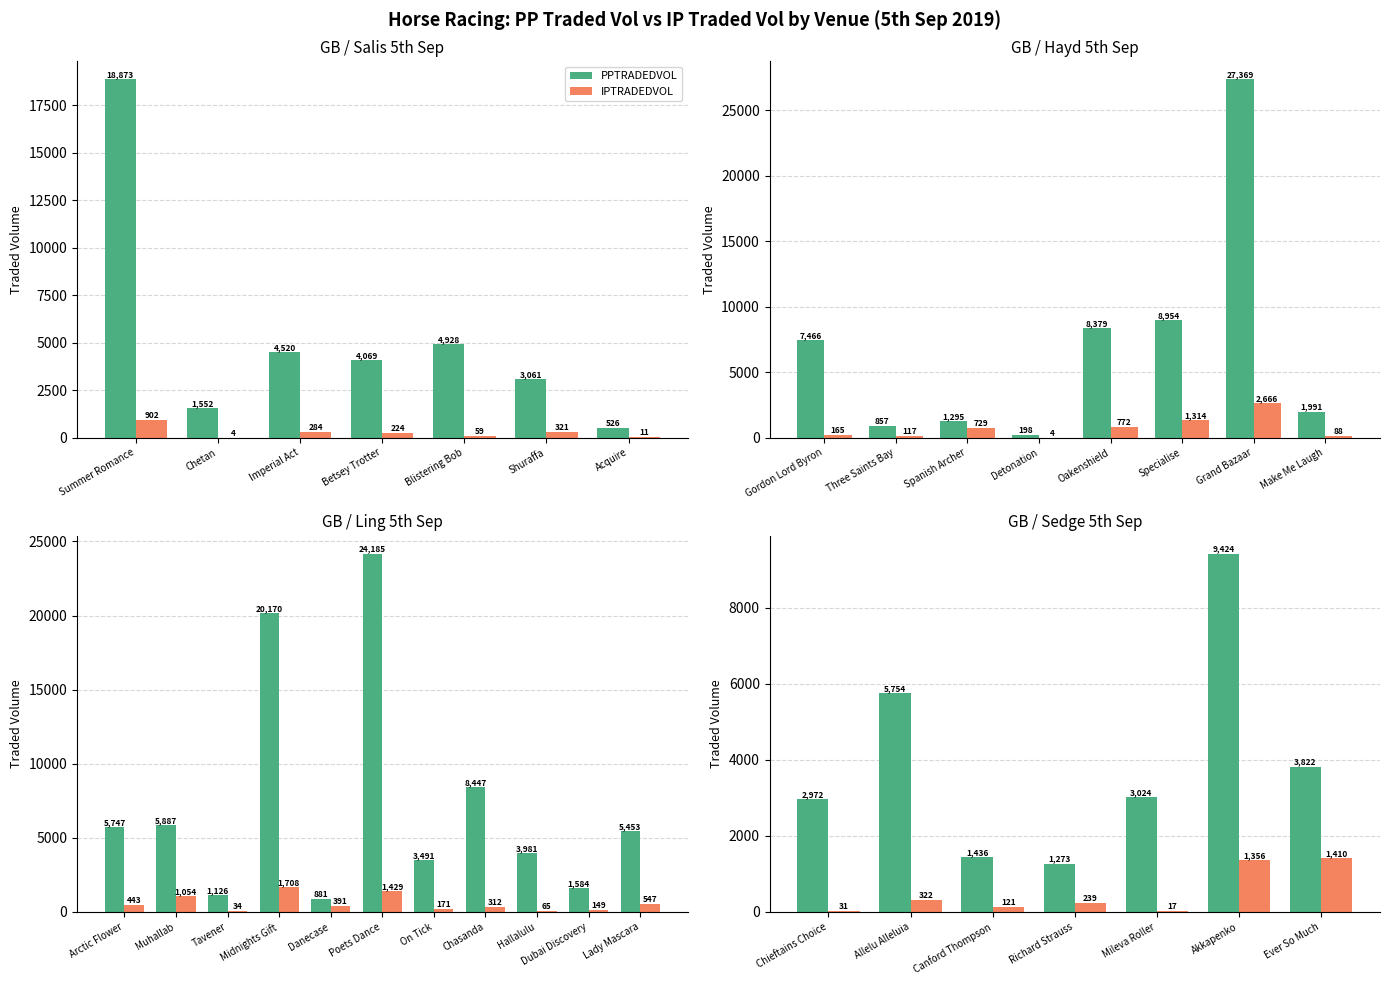

What position from the right is Akkapenko?

2